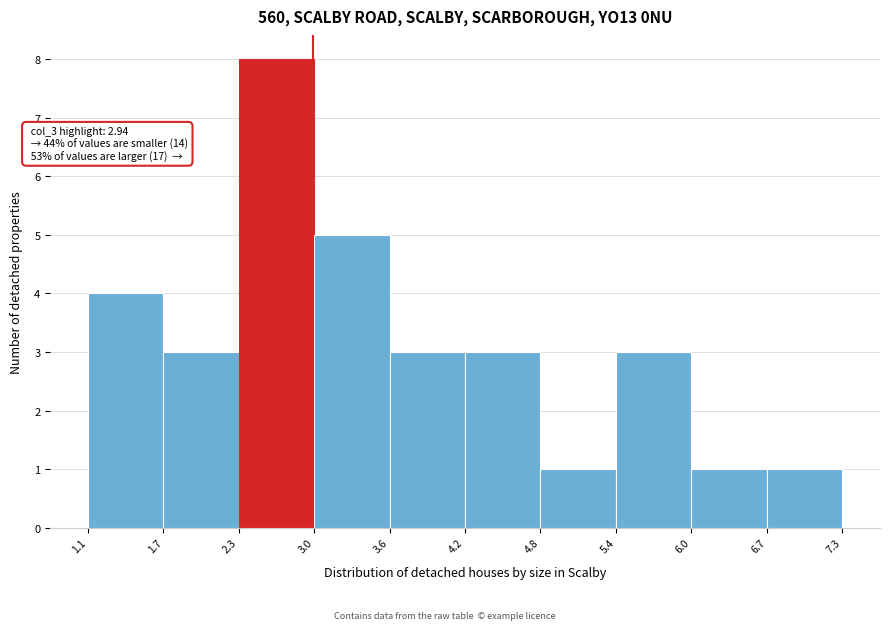

Which range on the x-axis has the tallest bar?

2.3 to 3.0